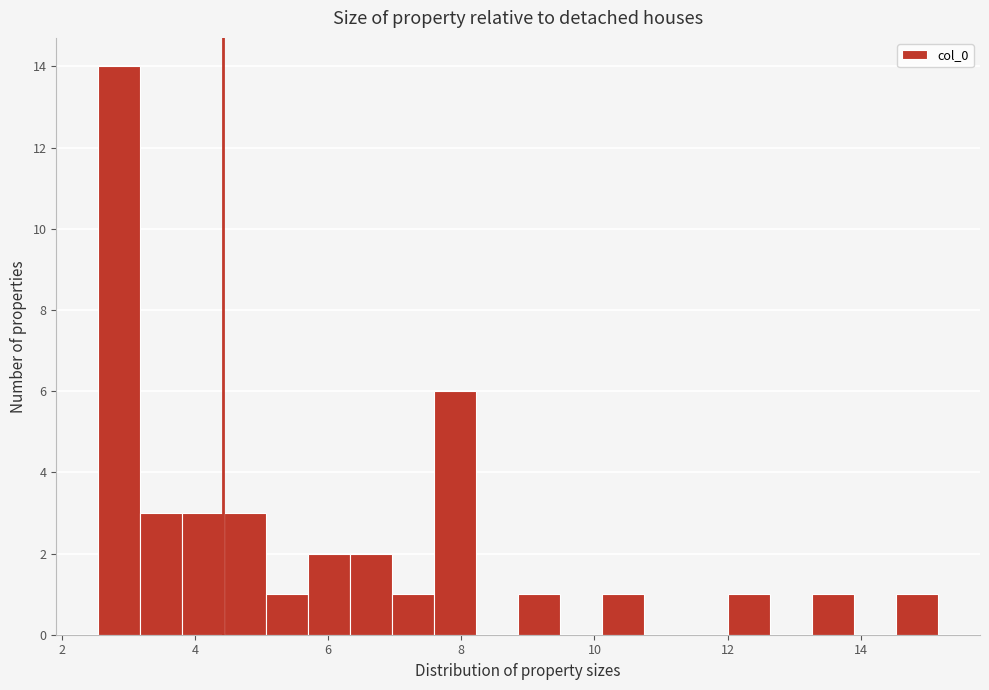

Read against the x-axis, roughly where is the centre of the tallest bar?

2.8